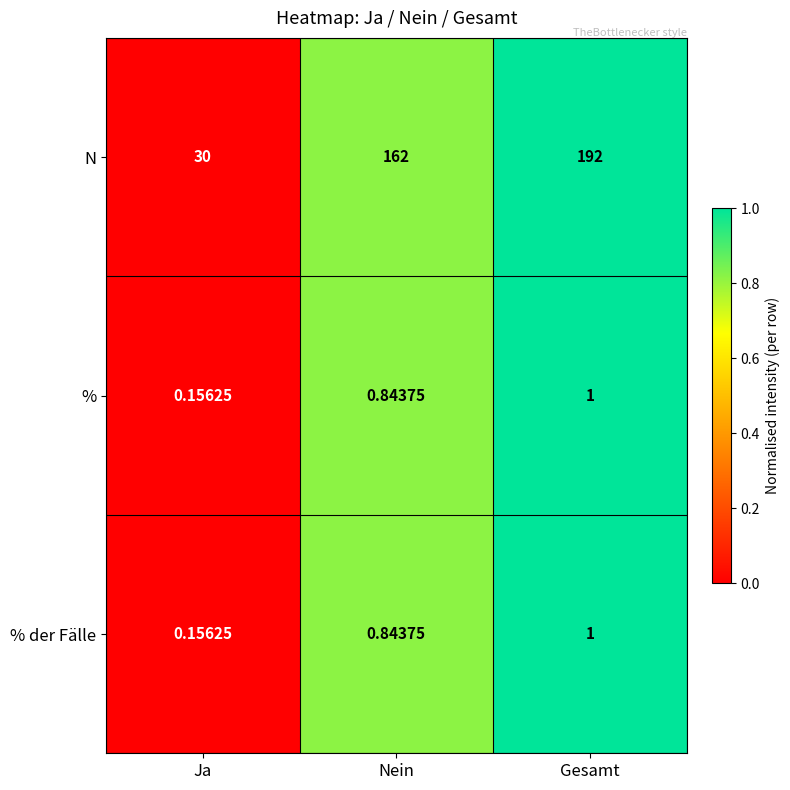

Which series has the widest spread of values?

N